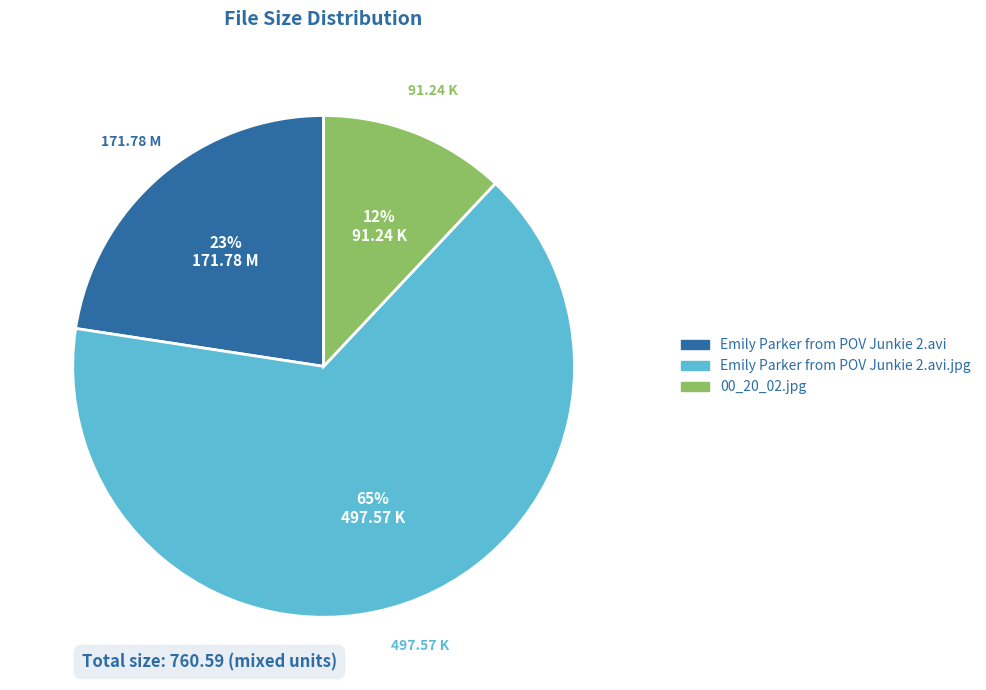

Count the number of slices in the pie.

3